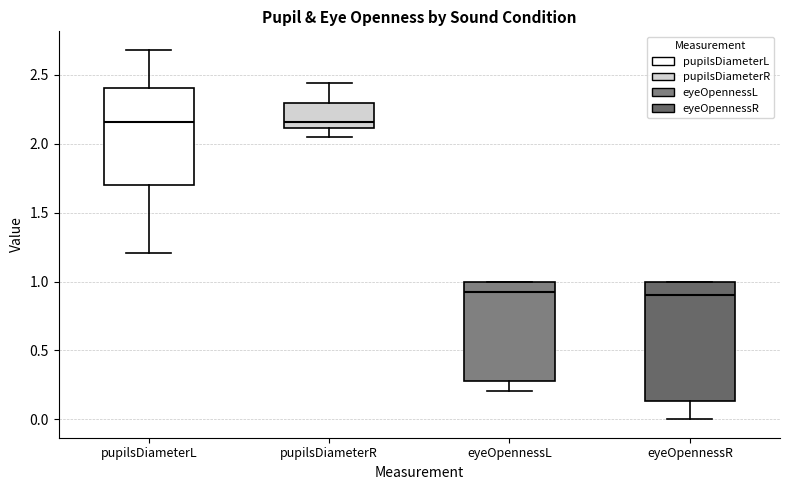

Which box is the tallest, from its lower edge to its upper edge?

eyeOpennessR